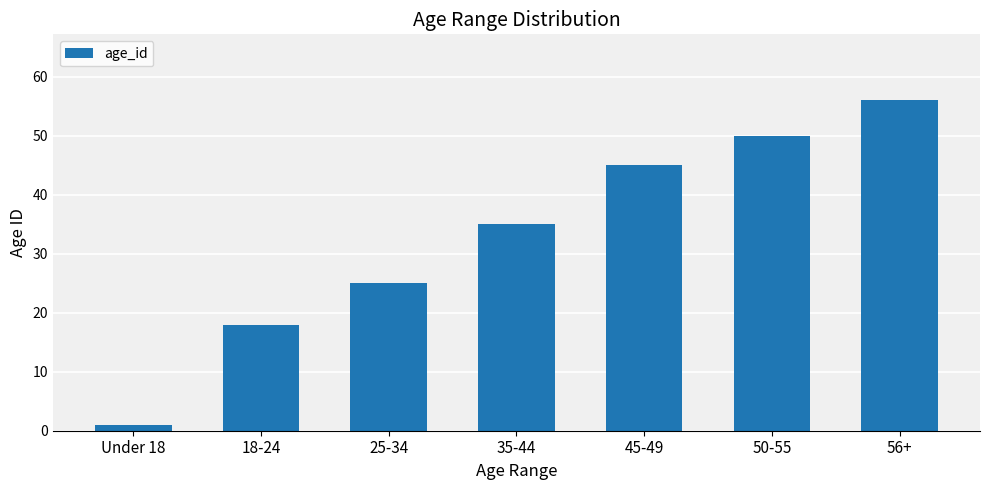

What is the difference between the values at 18-24 and Under 18?

17